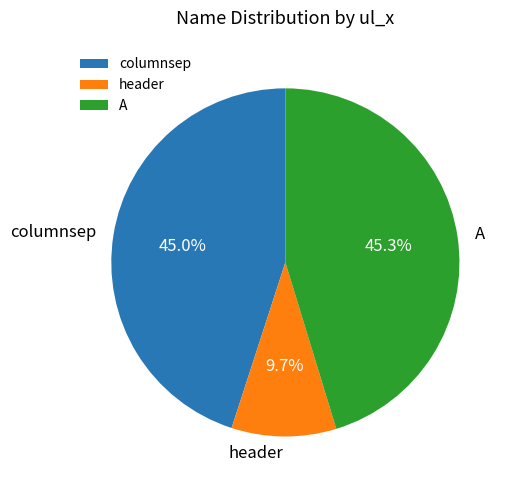

Is there a majority slice in this chart?

No